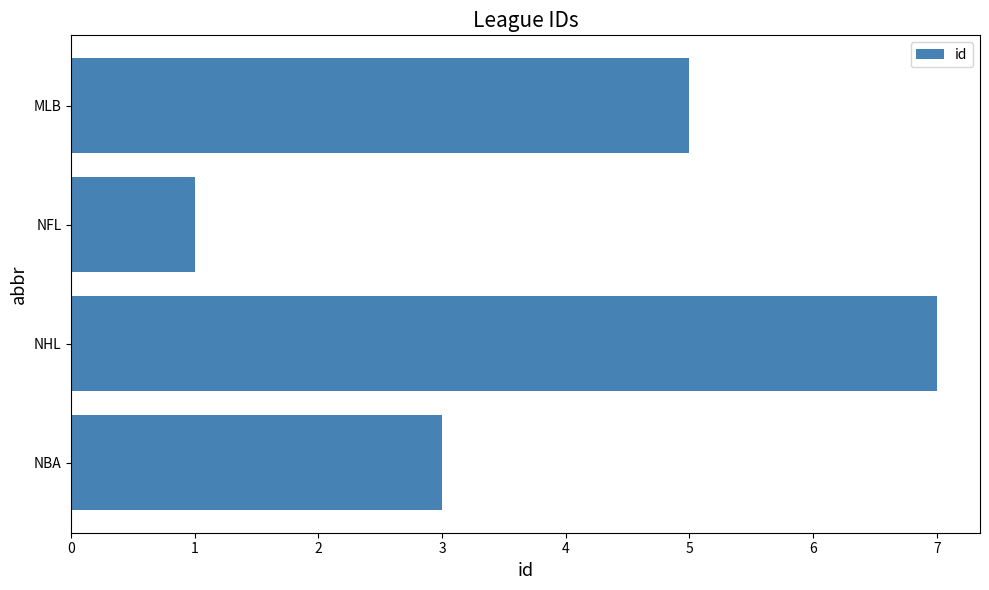

What is the sum of the values at NHL and MLB?

12